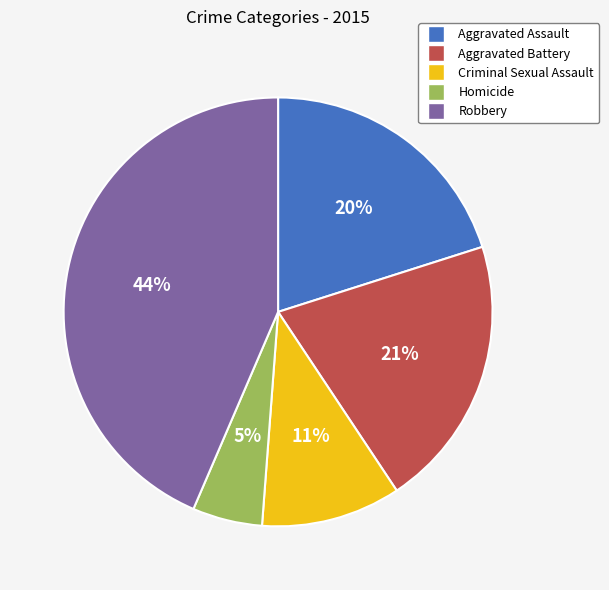

Does any single category account for the majority?

No